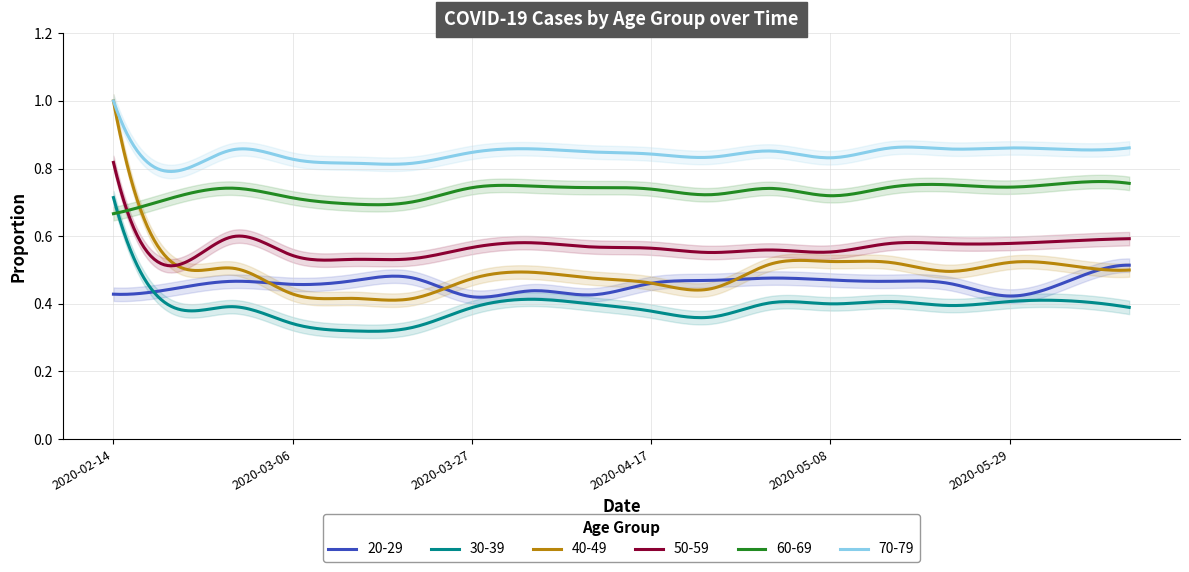

True or false: 50-59 has more than 0 points higher than both neighbors.

True